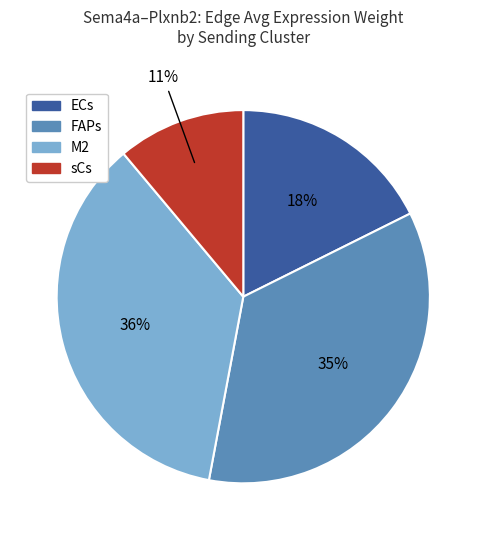

Do sCs and M2 together represent more than half of the pie?

No